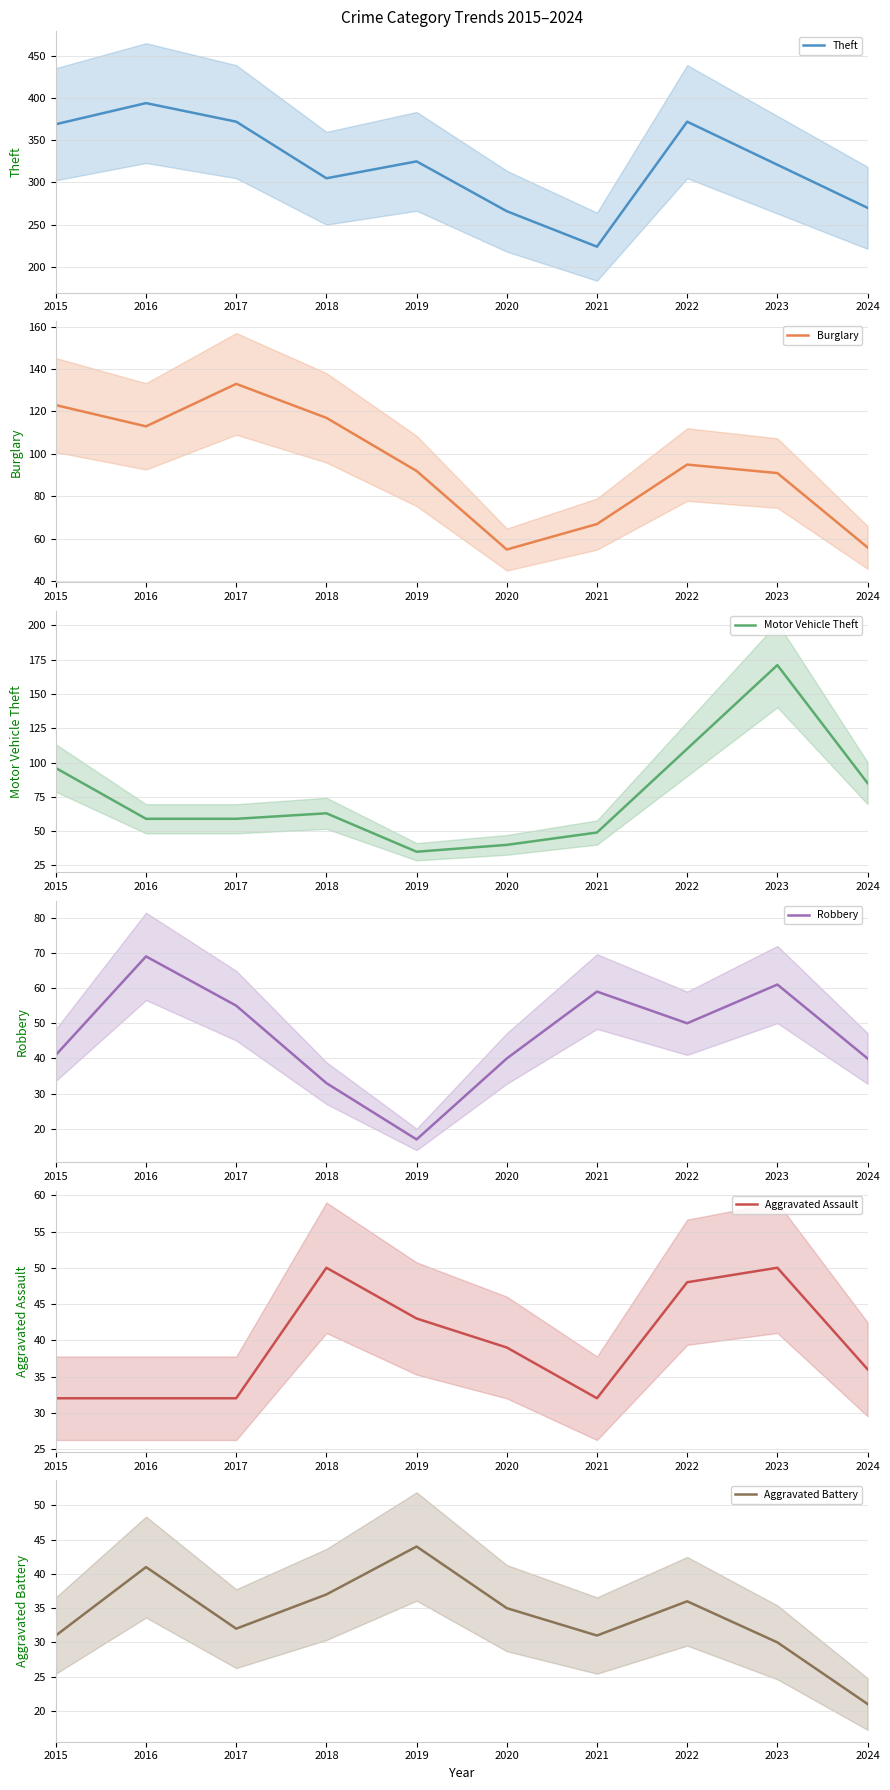

True or false: Theft and Aggravated Assault cross at least once.

False